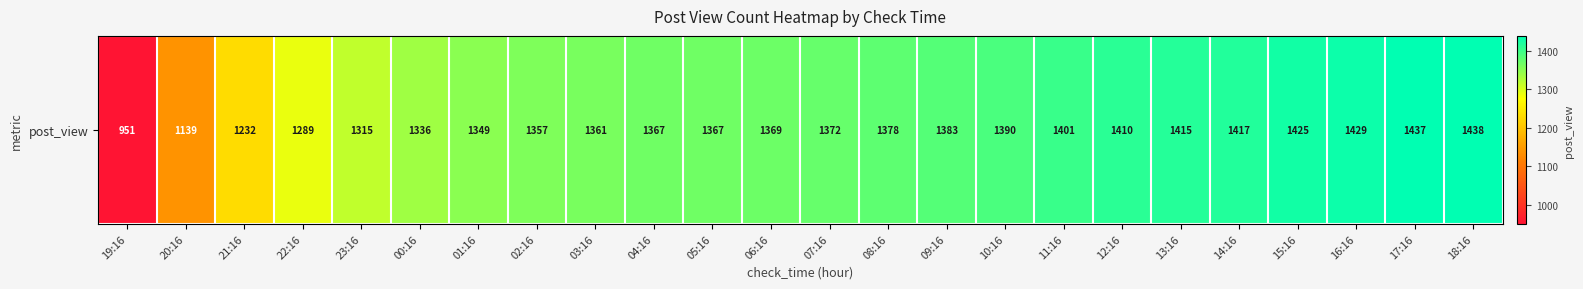

Is it true that the value at 19:16 is 951?

True